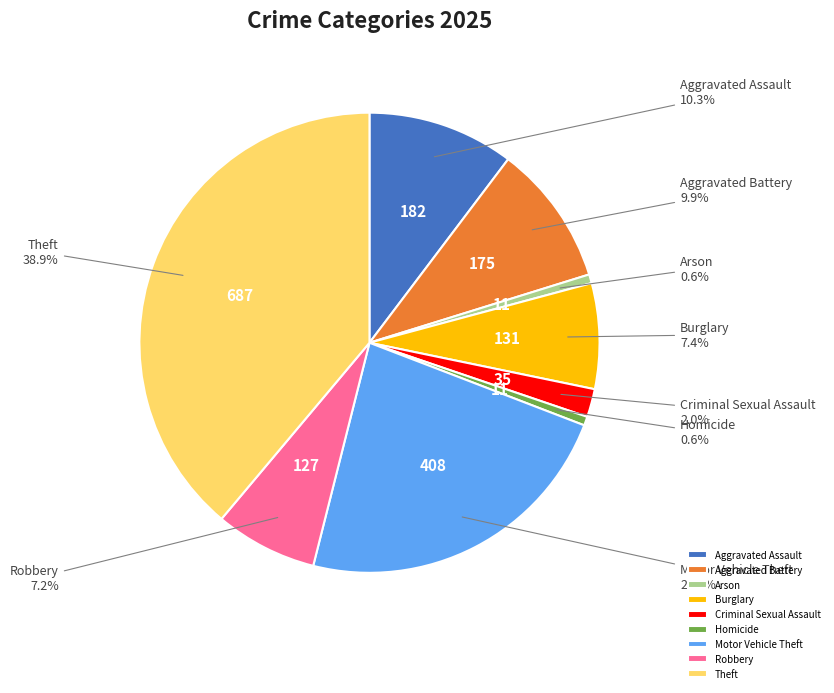

To the nearest percent, what is the difference between the largest and smallest slice percentages?

38%